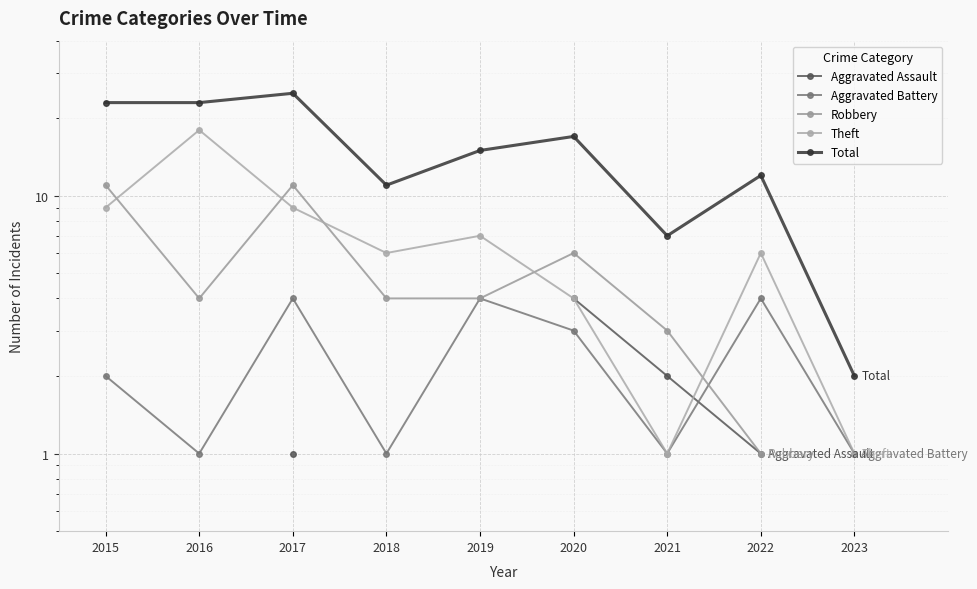

What are all the series names shown in the legend?

Aggravated Assault, Aggravated Battery, Robbery, Theft, Total